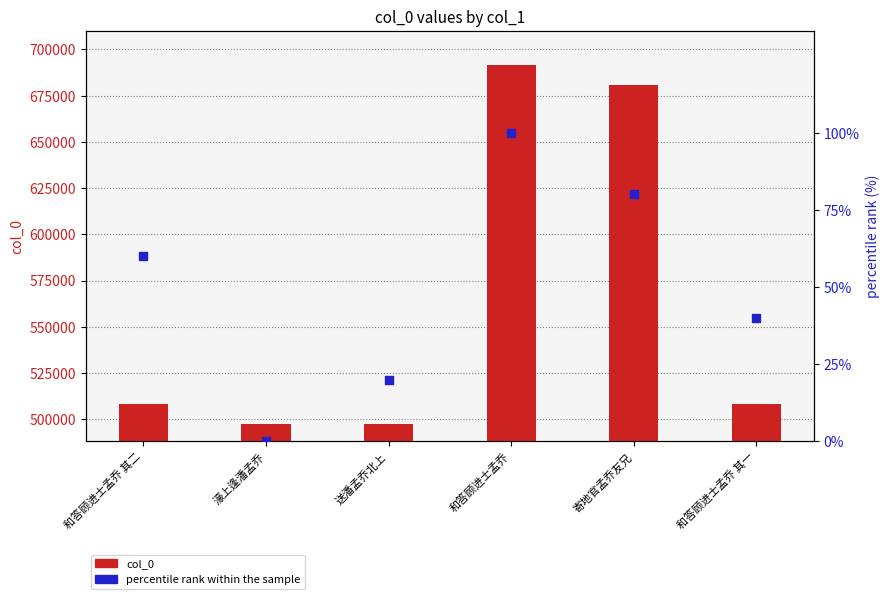

Which series has the largest total across all categories?

col_0